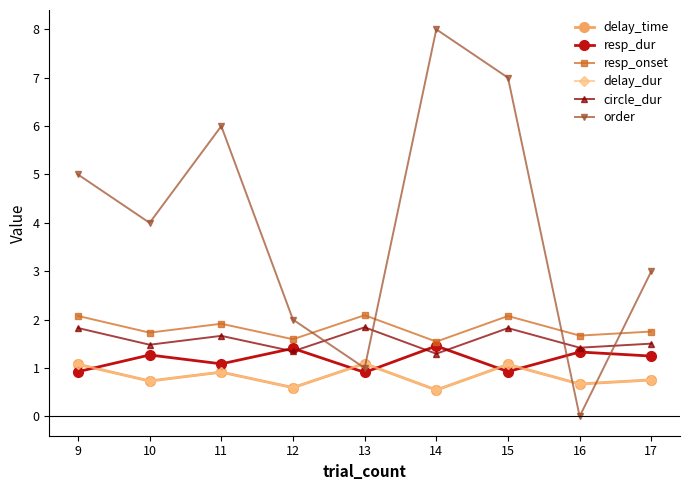

How many lines are shown in the chart?

6